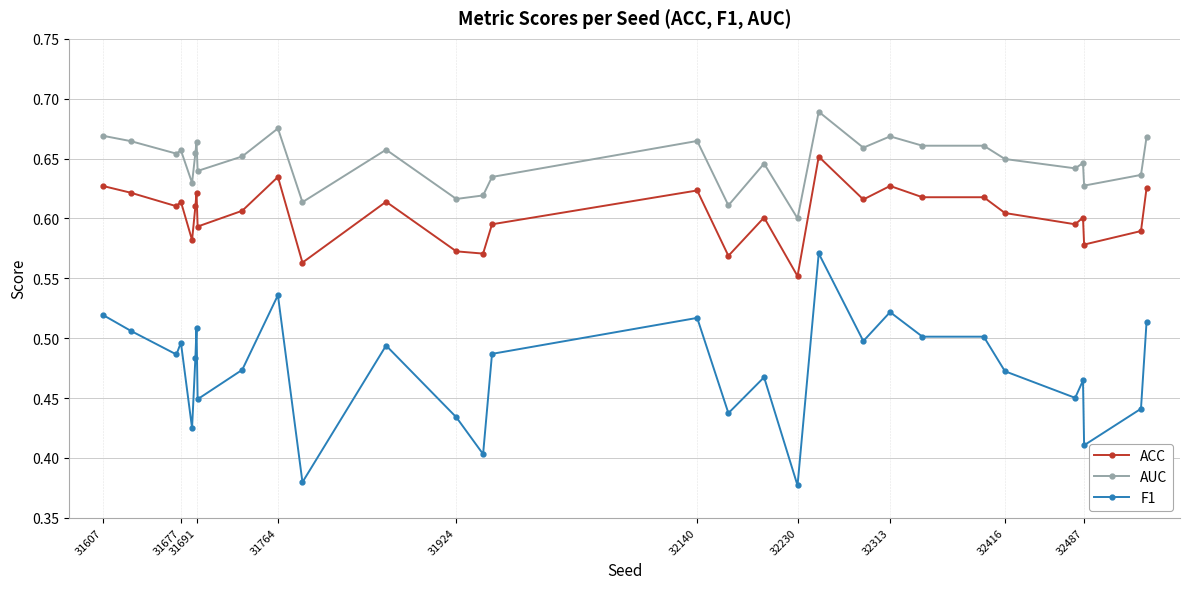

How many AUC values are between 0 and 1?

30